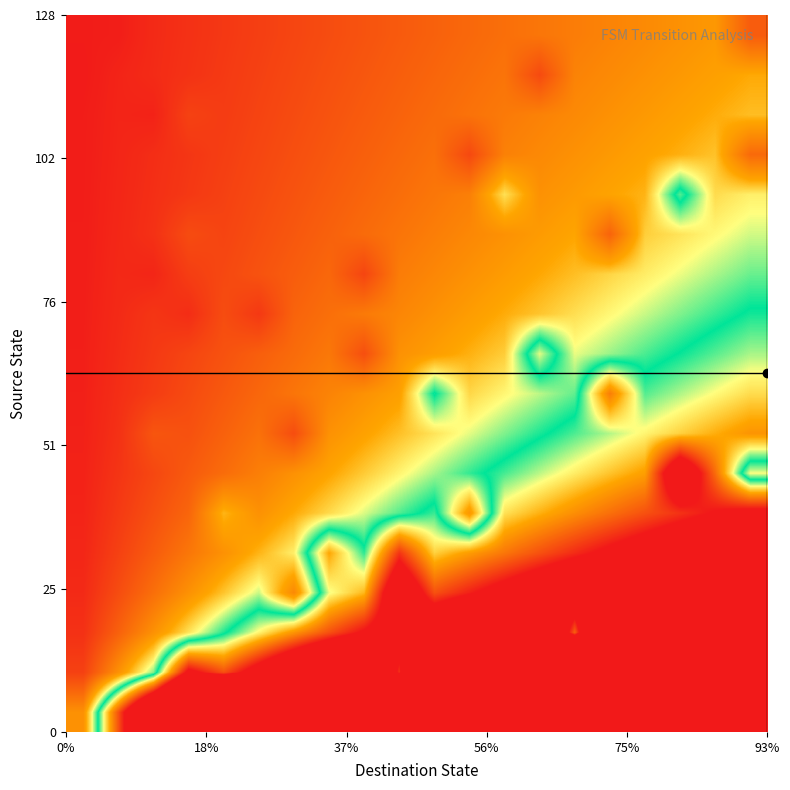

What is the maximum value shown in the chart?

35.1